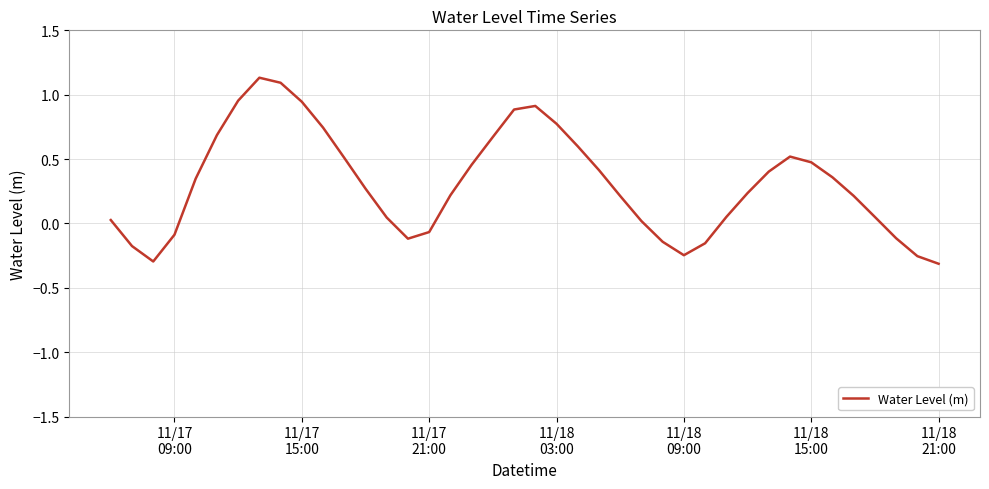

What is the difference between the maximum and minimum values?

1.4